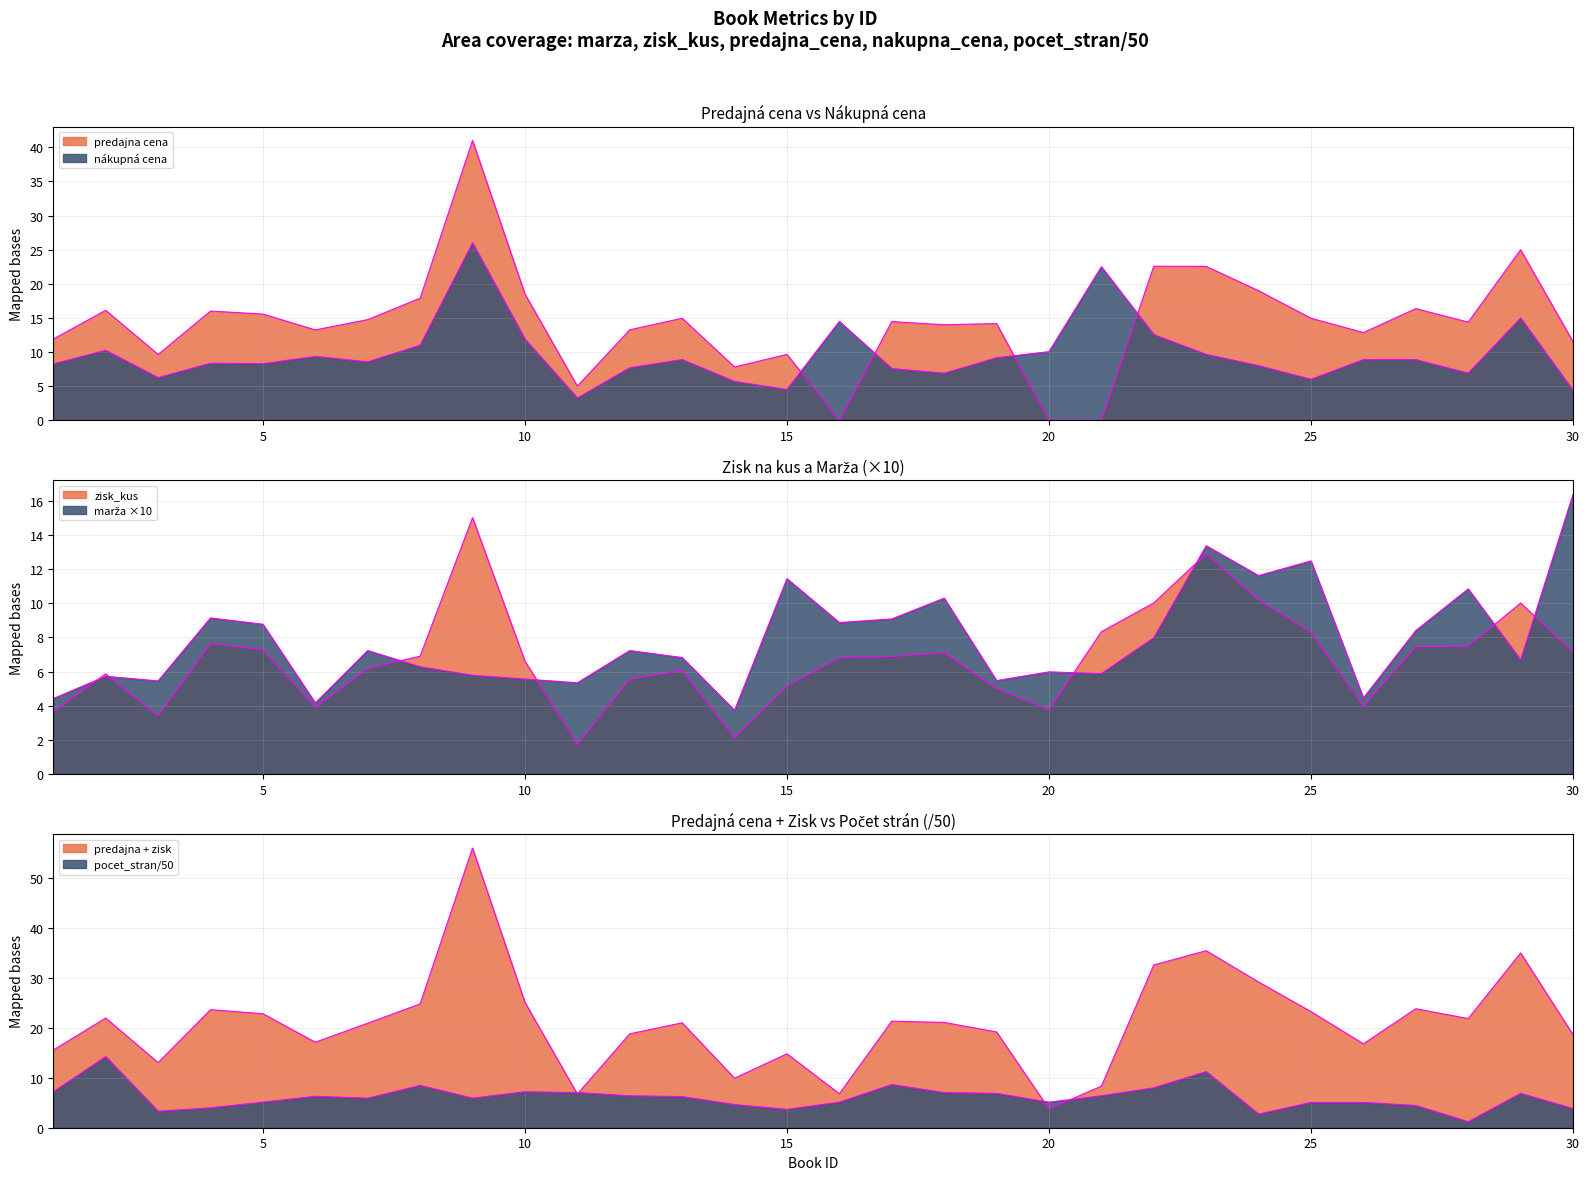

The marza series shows 12.7 at 16. True or false?

False